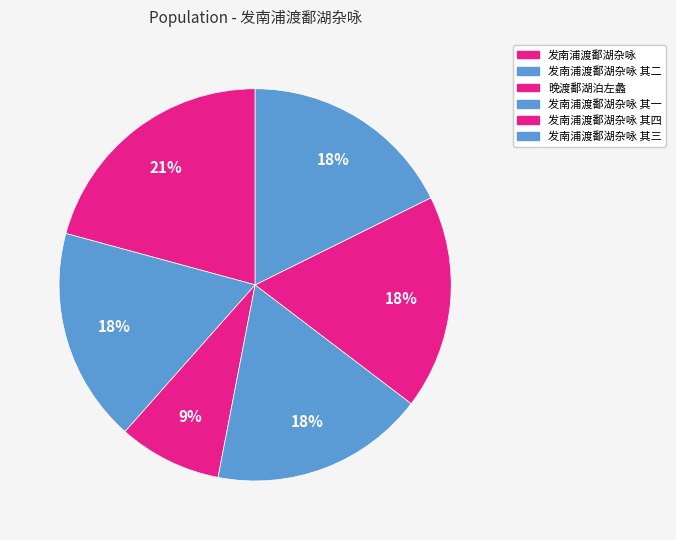

Does 发南浦渡鄱湖杂咏 其二 represent more than half of the total?

No